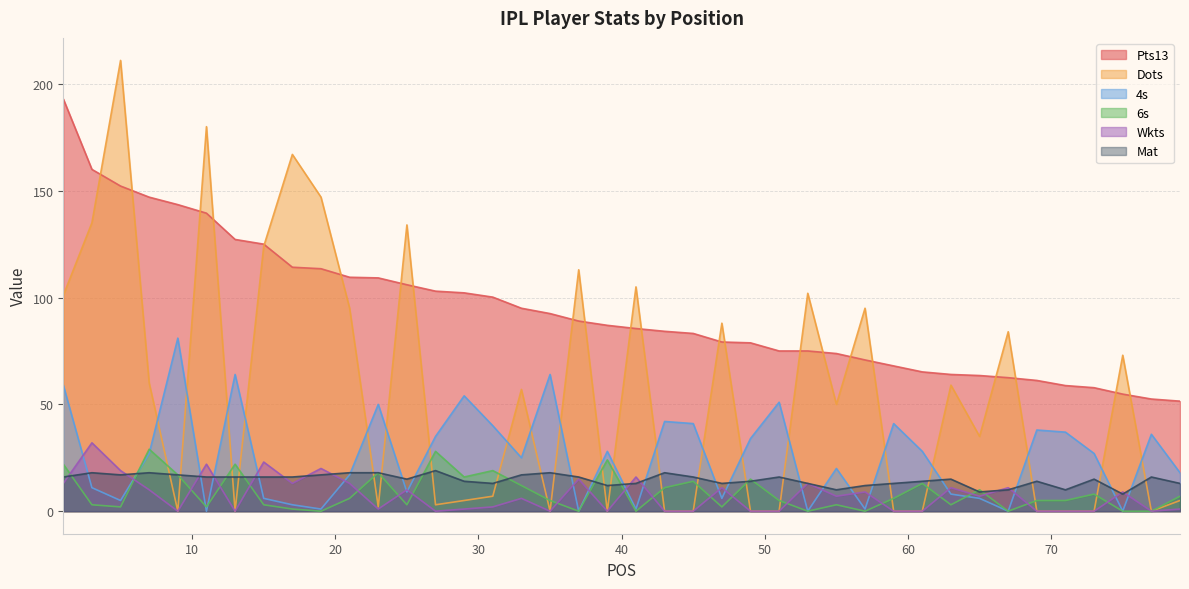

Which category has the highest value in the 6s series?

7